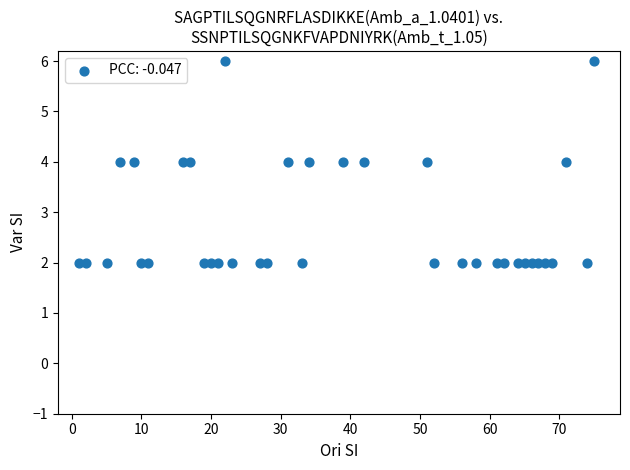

What is the range of Y values (max minus min)?

4